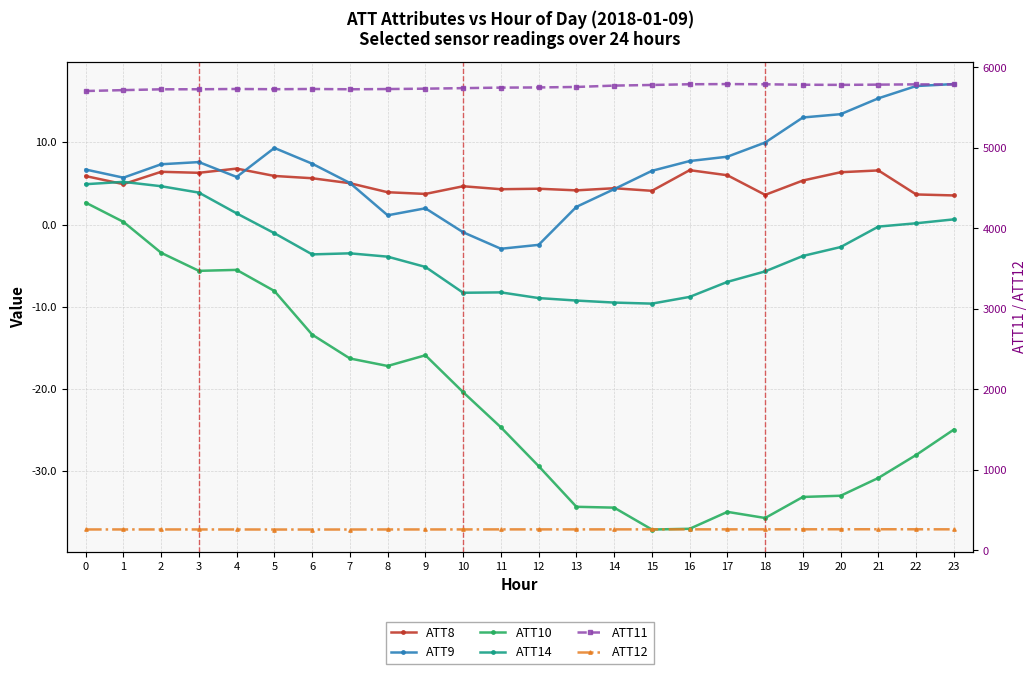

At 5, list the series in order from largest to smallest.

ATT11, ATT12, ATT9, ATT8, ATT14, ATT10